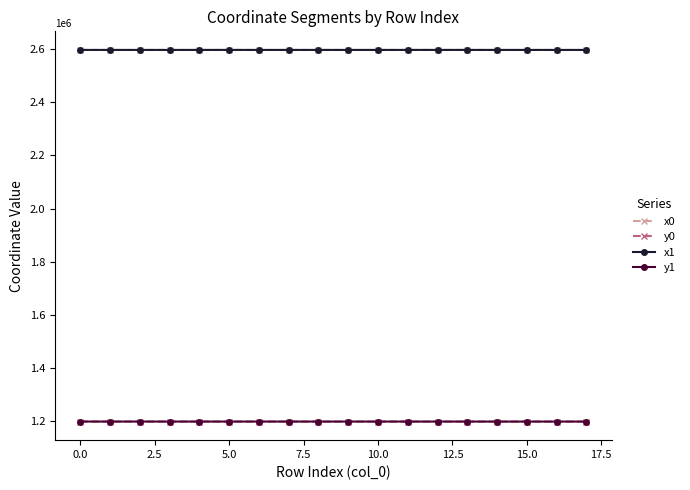

At how many categories does at least one series exceed 1812400?

18